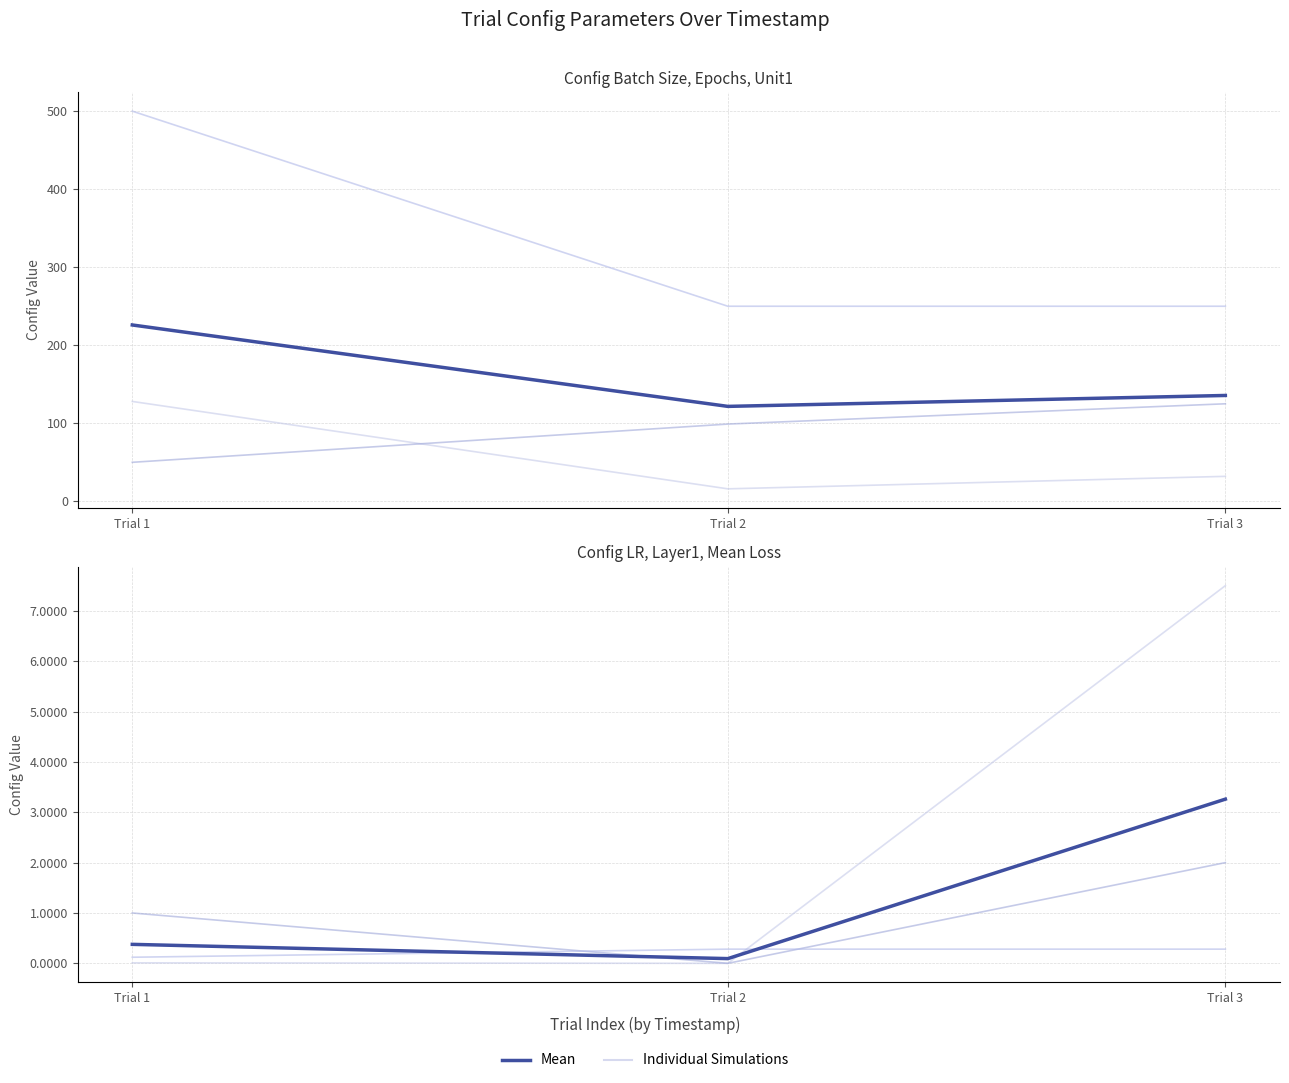

Is it true that config.epochs equals 99.0 at Trial 2?

True